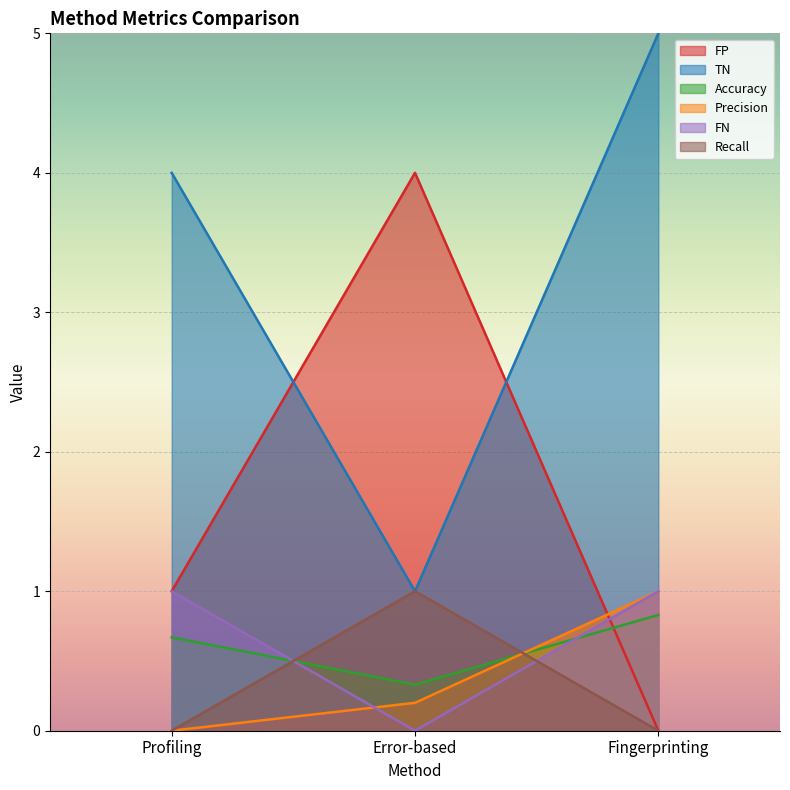

What is the sum of all Precision values?

1.2